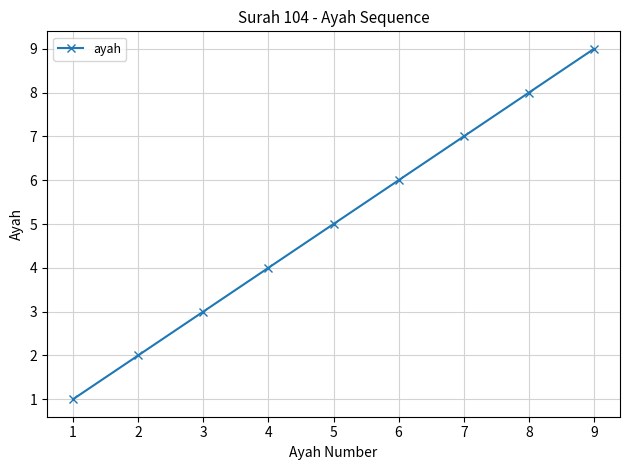

At which label is the value closest to 5?

5